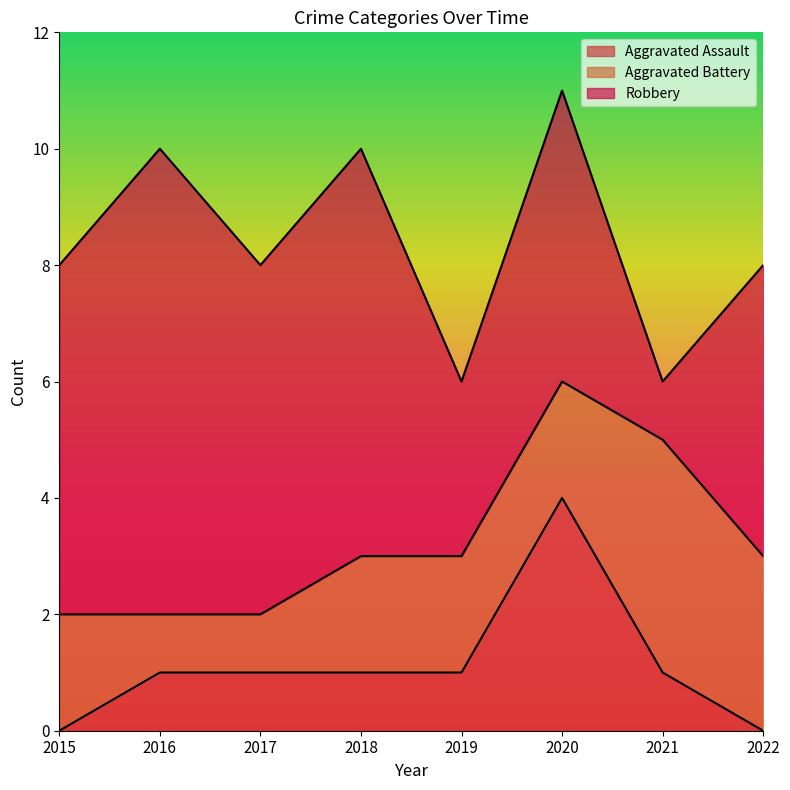

True or false: Aggravated Assault and Robbery intersect in this chart.

False